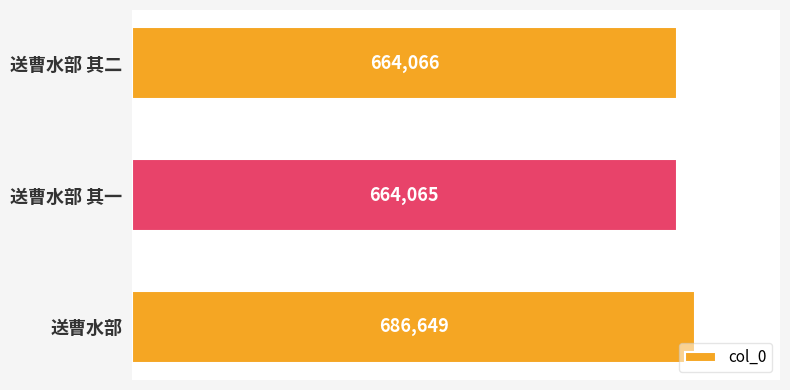

The value at 送曹水部 其一 is 318878. True or false?

False